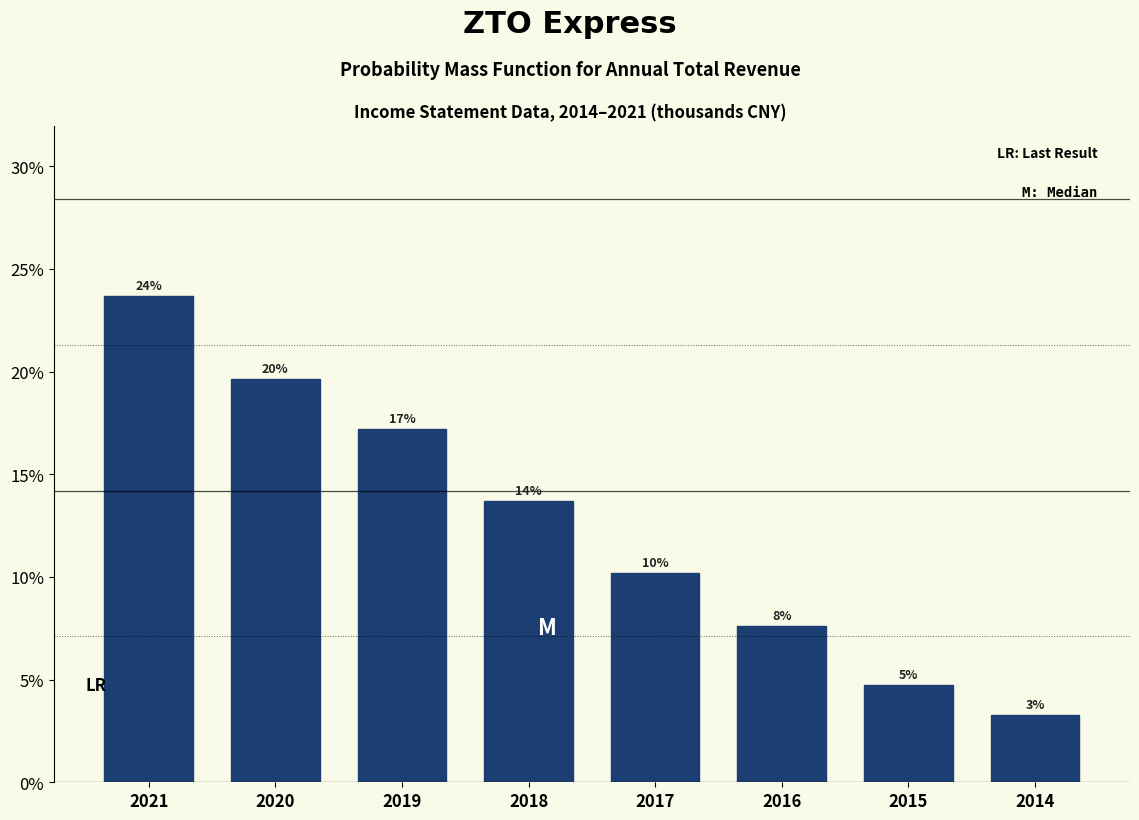

Are the bars horizontal?

No